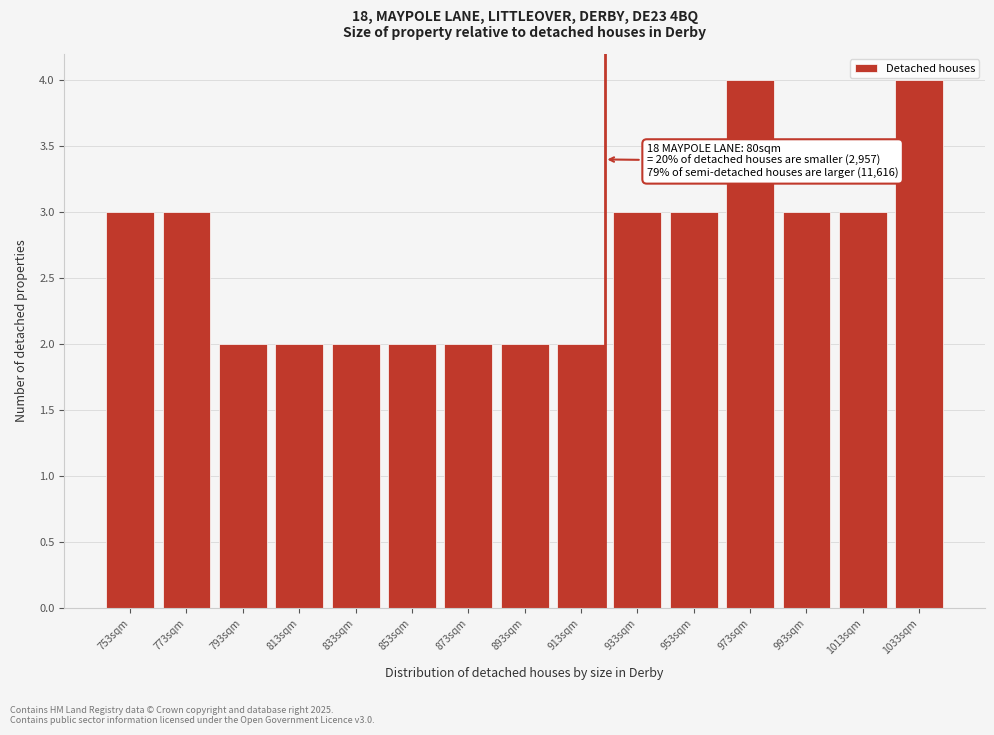

Reading left to right, transcribe all the data shown in this chart.

753sqm=3	773sqm=3	793sqm=2	813sqm=2	833sqm=2	853sqm=2	873sqm=2	893sqm=2	913sqm=2	933sqm=3	953sqm=3	973sqm=4	993sqm=3	1013sqm=3	1033sqm=4